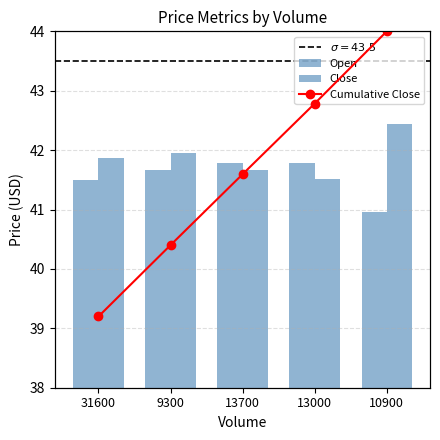

What is the sum of all Close values?

209.4